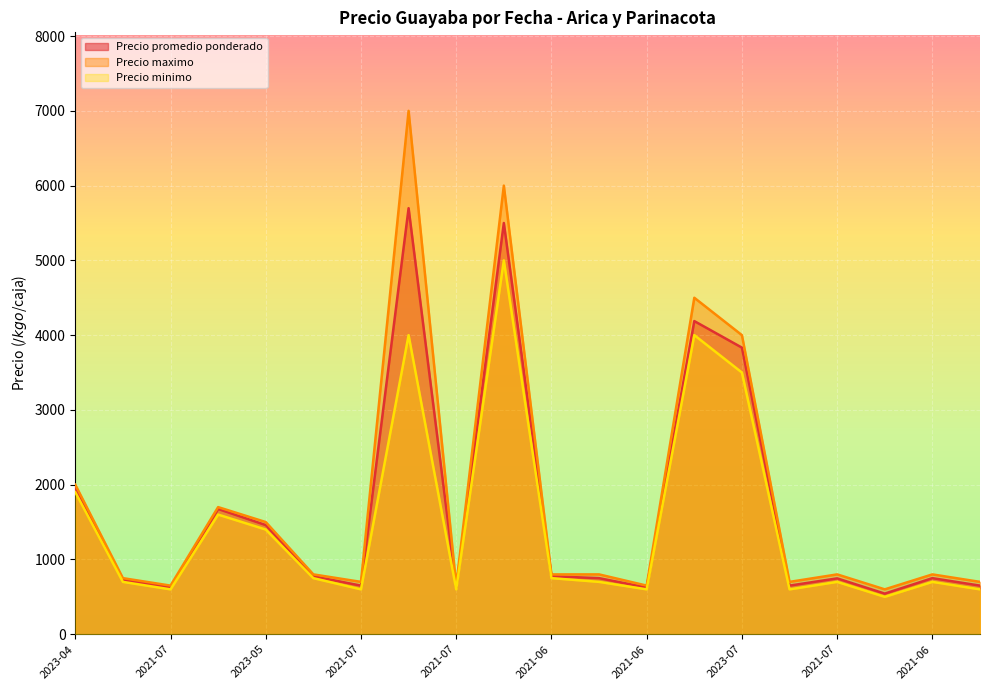

Does the chart display data point markers on the line(s)?

No